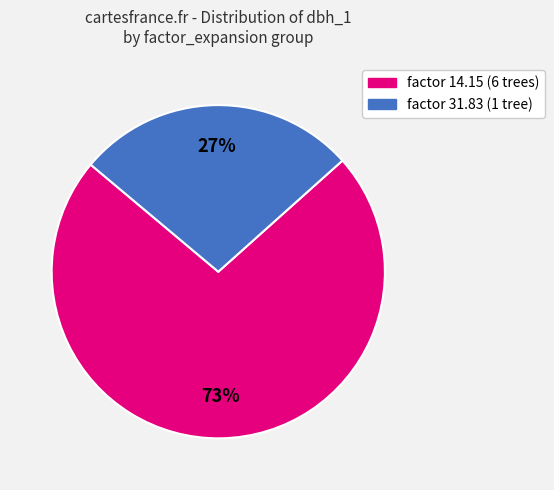

What percentage is the factor 14.15 (6 trees) slice, to the nearest percent?

73%